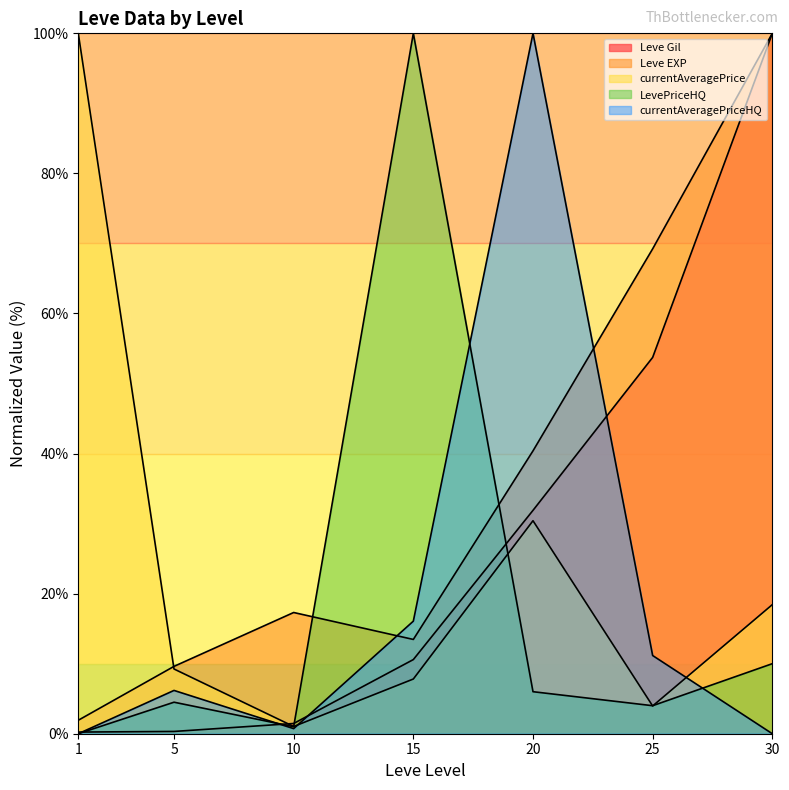

What is the highest value of the Leve Gil series?

100.0